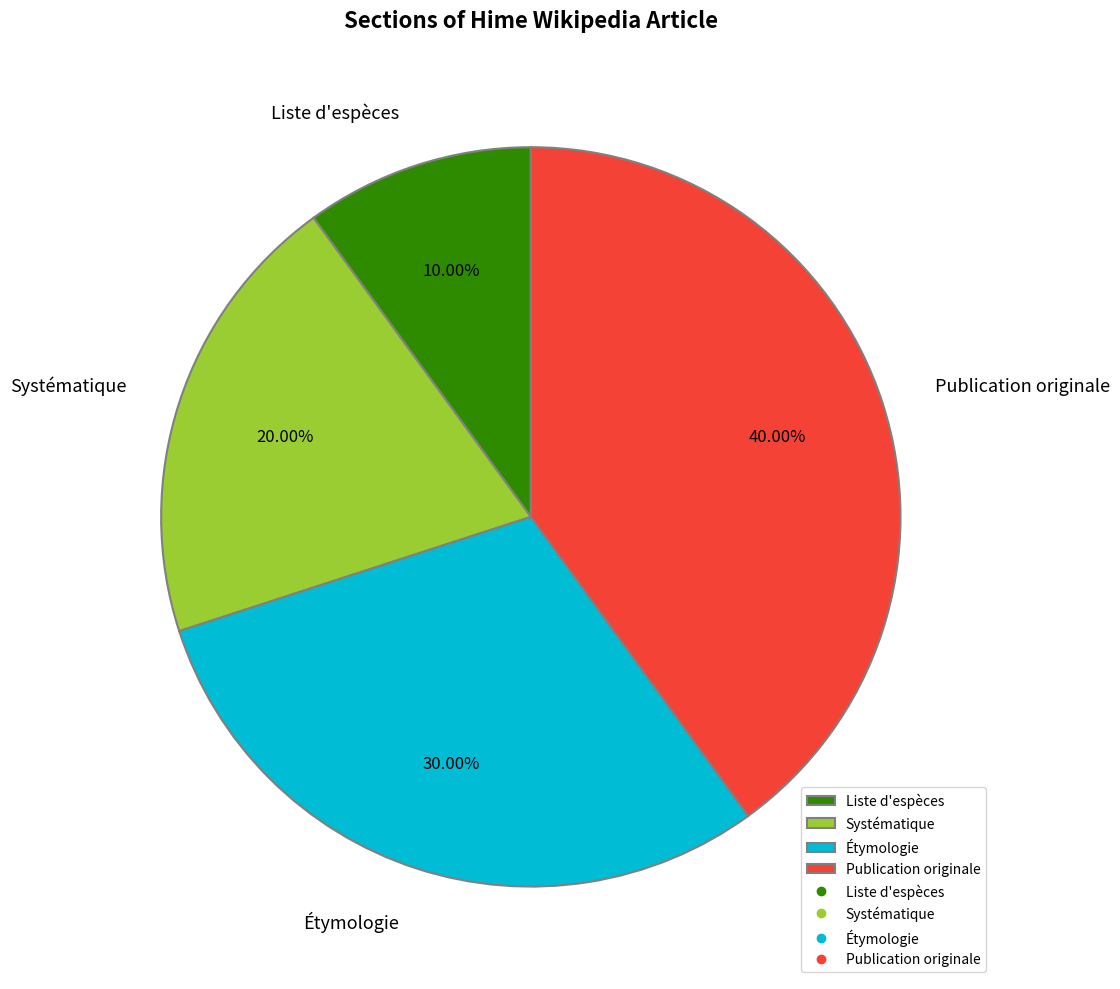

To the nearest percent, what is the difference between the largest and smallest slice percentages?

30%